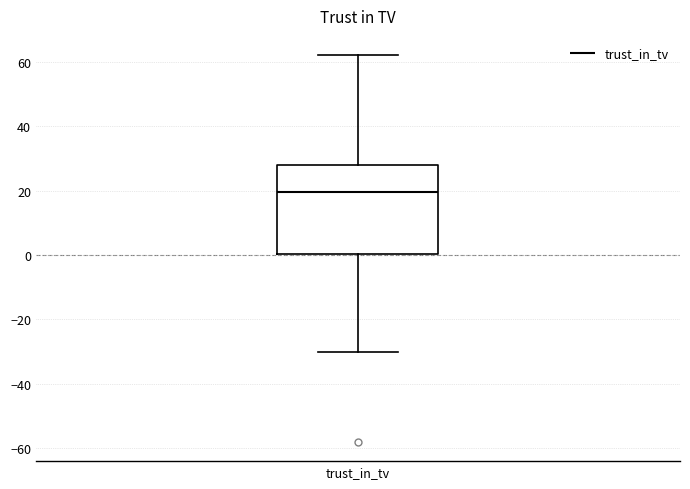

Where does the lower whisker of the box for trust_in_tv end on the y-axis? The values are not printed on the chart, so give them approximately, as read against the axis.

-30